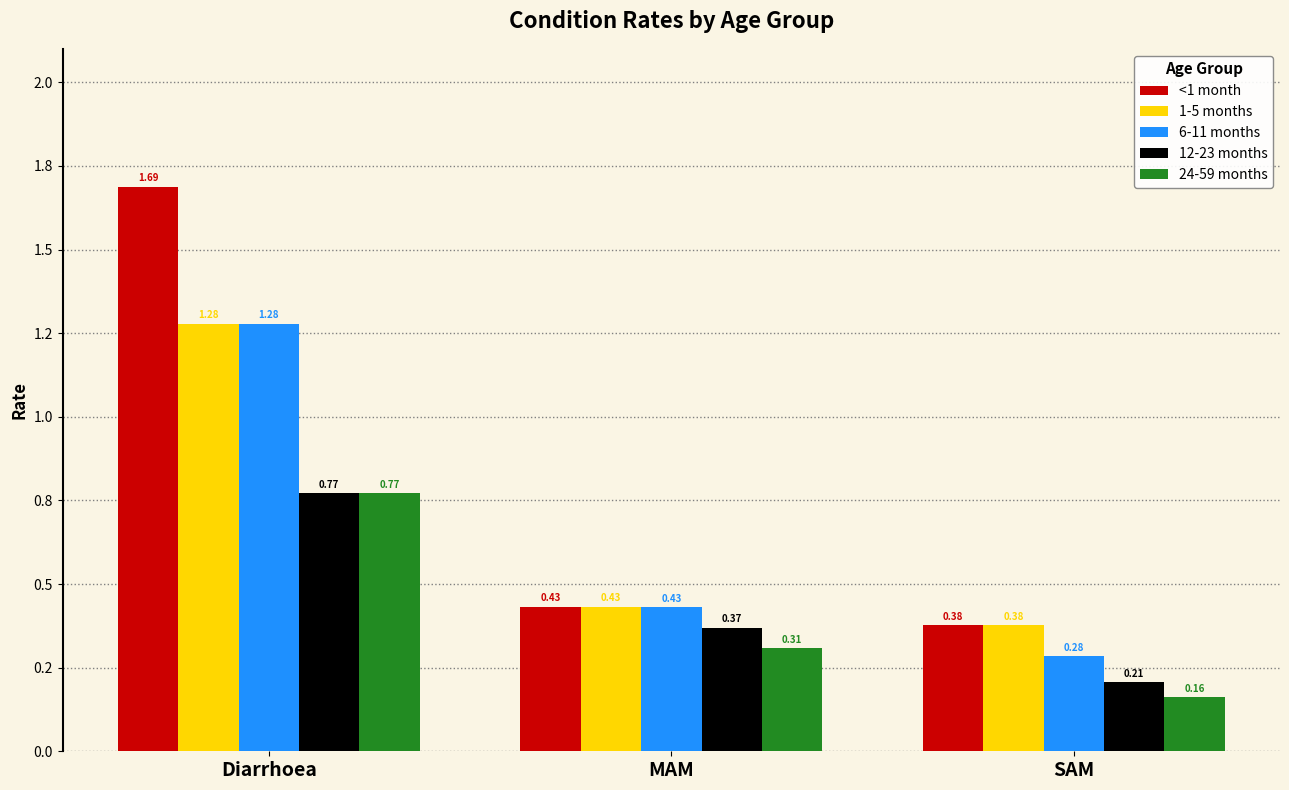

Where is 6-11 months nearest to the value 0?

SAM